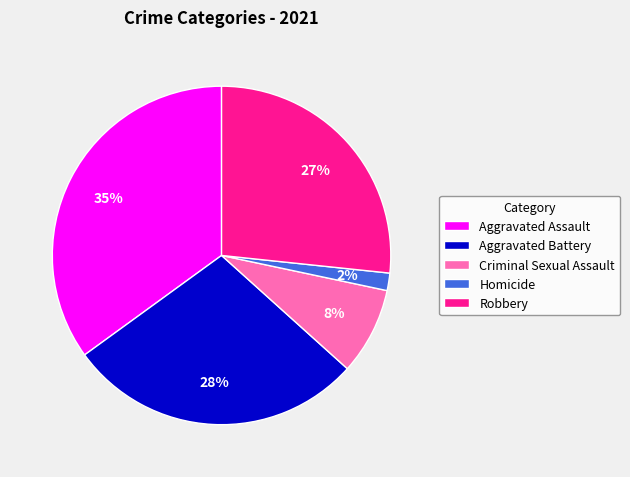

Between Aggravated Assault and Homicide, which is larger?

Aggravated Assault